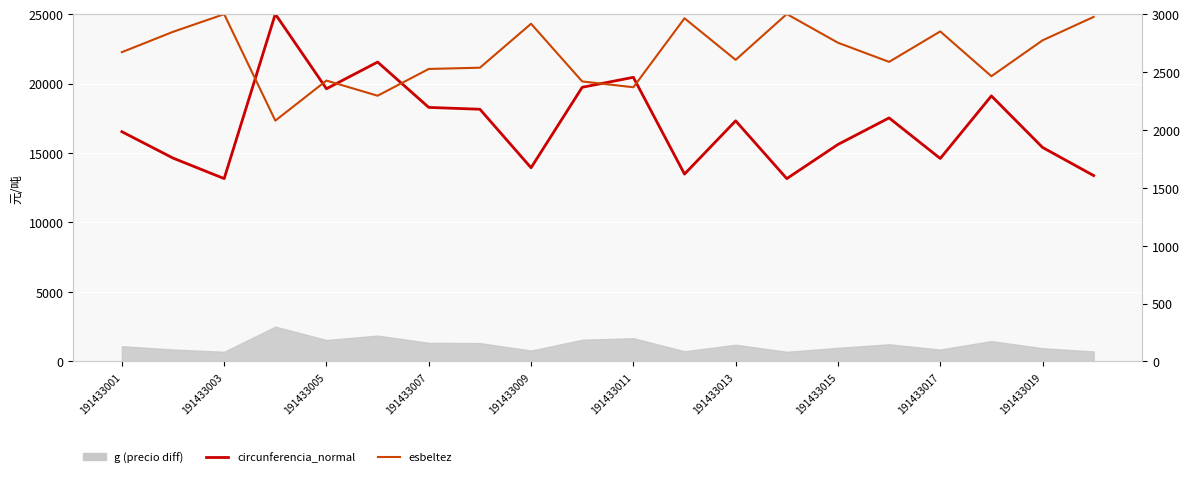

Where does the esbeltez series first go above 22256?

191433001